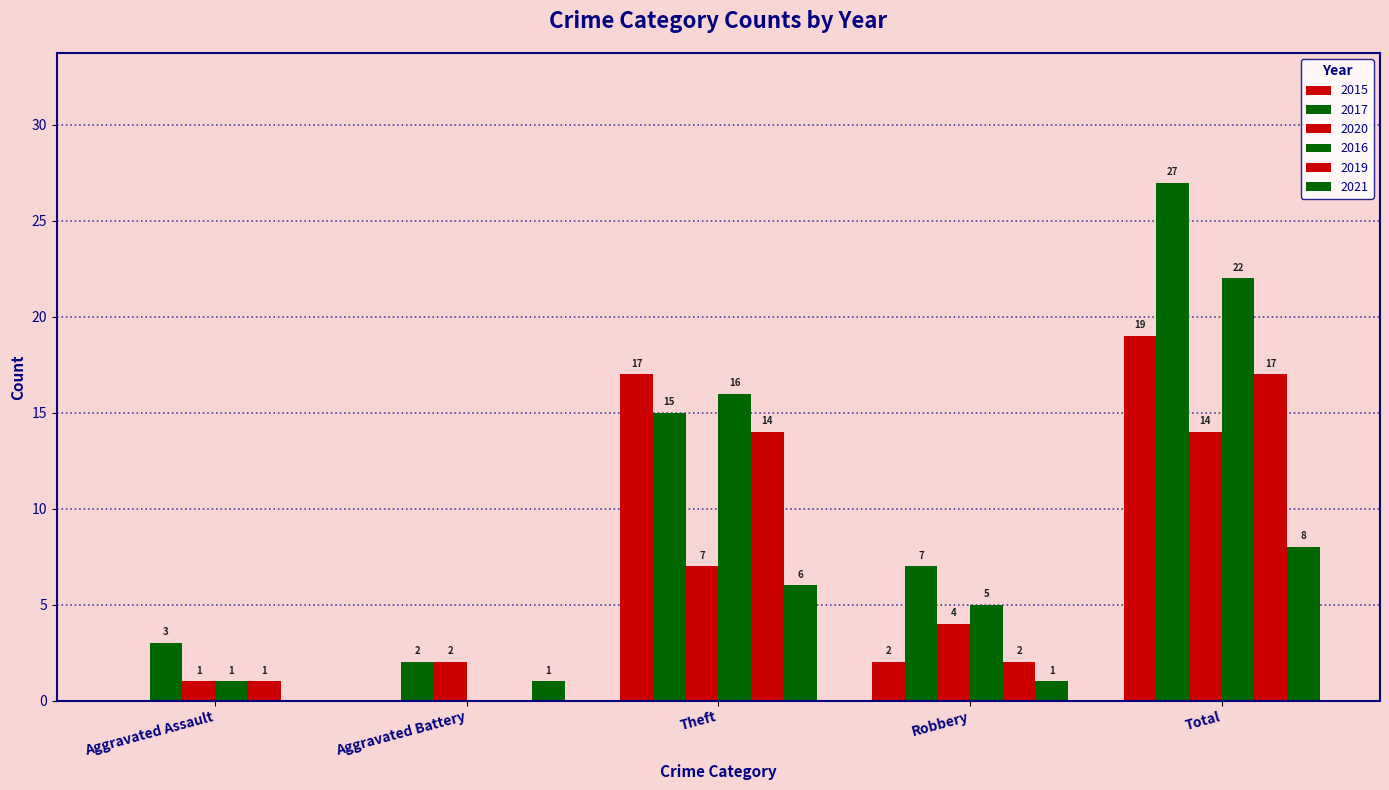

How many values in 2016 are above zero?

4